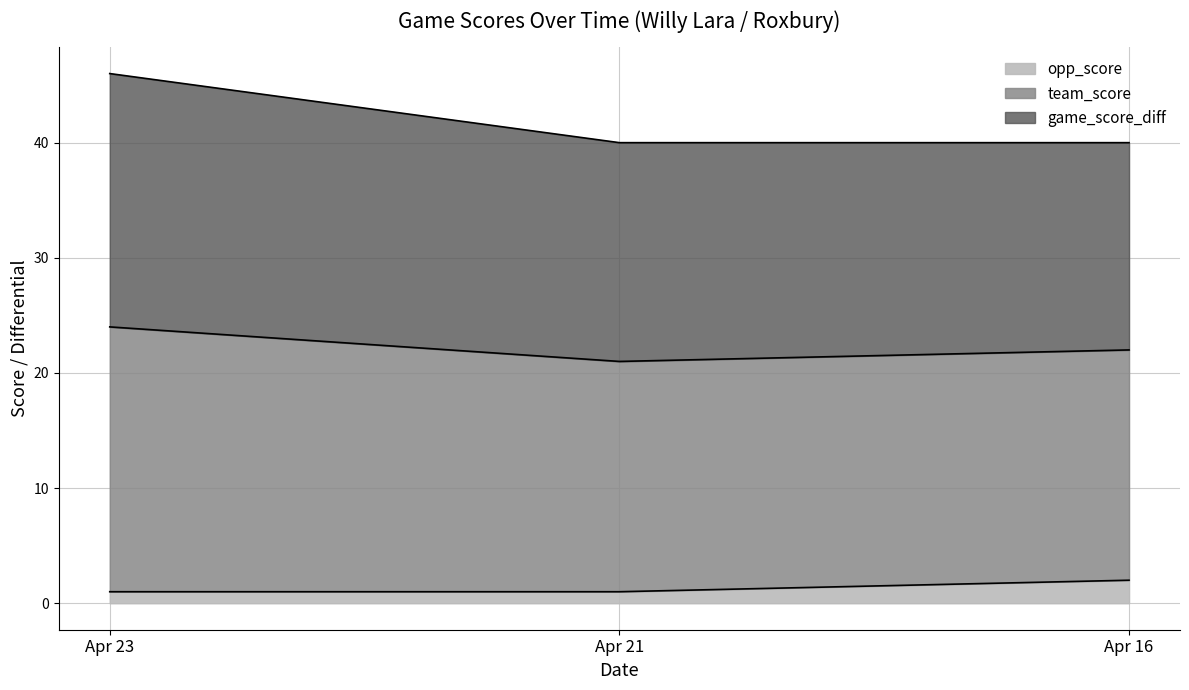

Does the chart display data point markers on the line(s)?

No